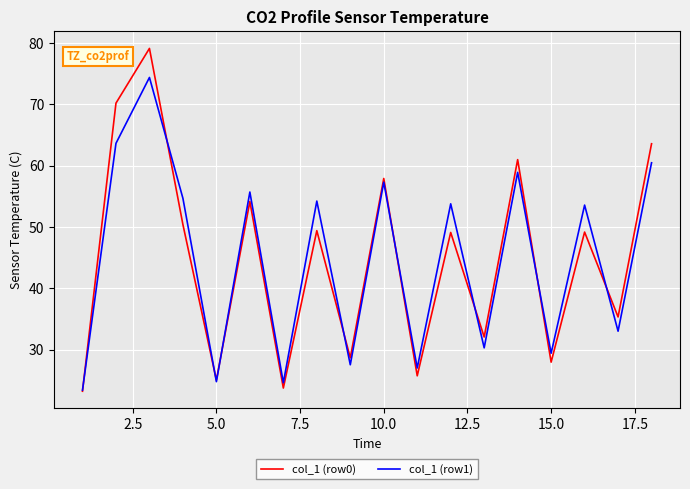

Which series has the widest spread of values?

col_1 (row0)